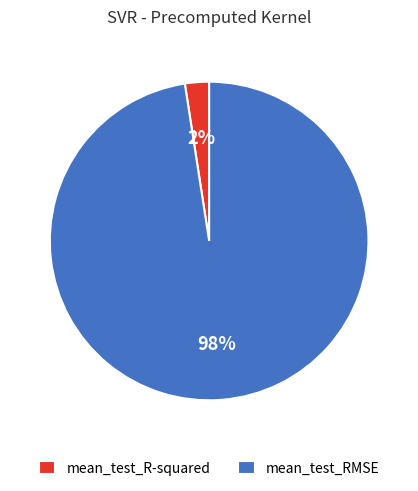

To the nearest percent, what is the average slice percentage?

50%